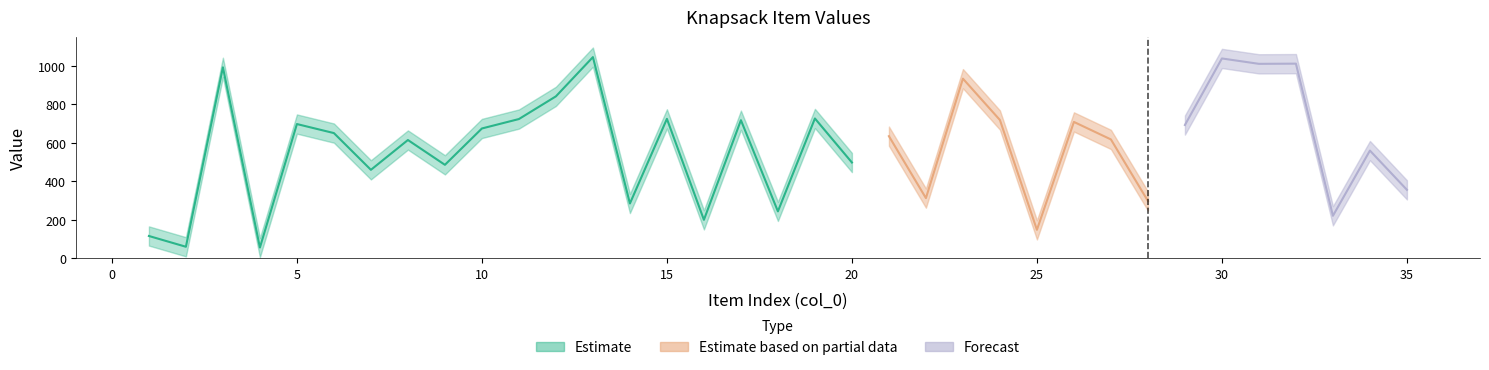

Where does the col_2 series first go above 685?

3